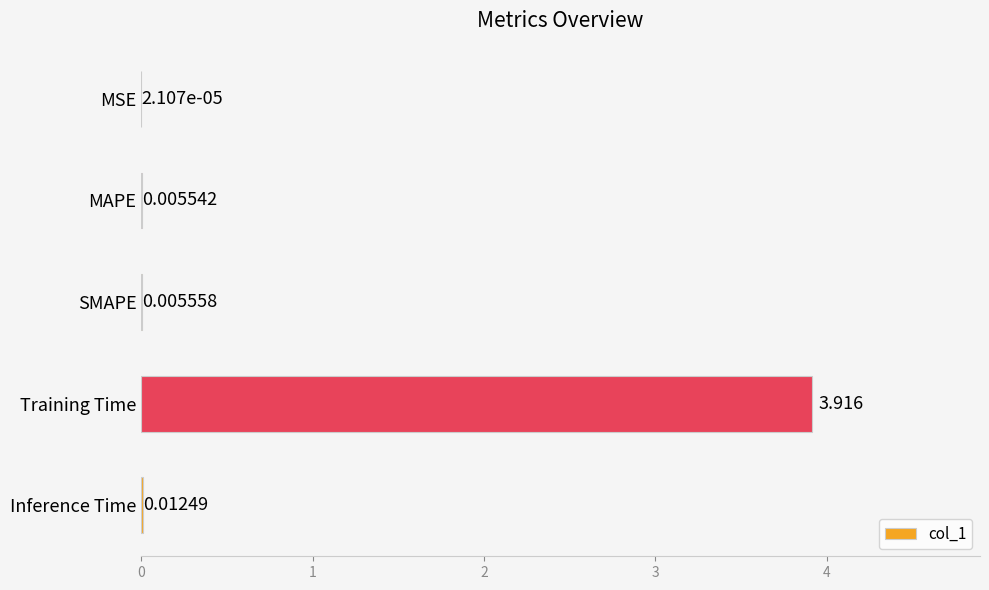

Between MSE and SMAPE, which is larger?

SMAPE